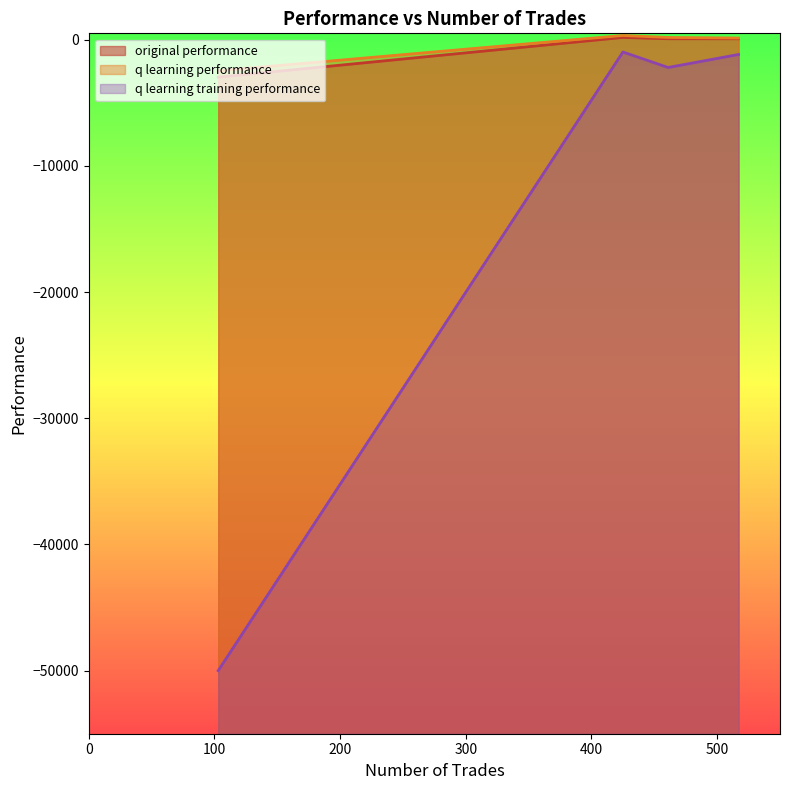

Reading right to left, extract all data points from this chart.

original performance: 103=-2972.6	425=176.8	461=70.2	517=67.6
q learning performance: 103=-2469.3	425=330.6	461=174.5	517=128.6
q learning training performance: 103=-50000.0	425=-979.2	461=-2205.7	517=-1176.4